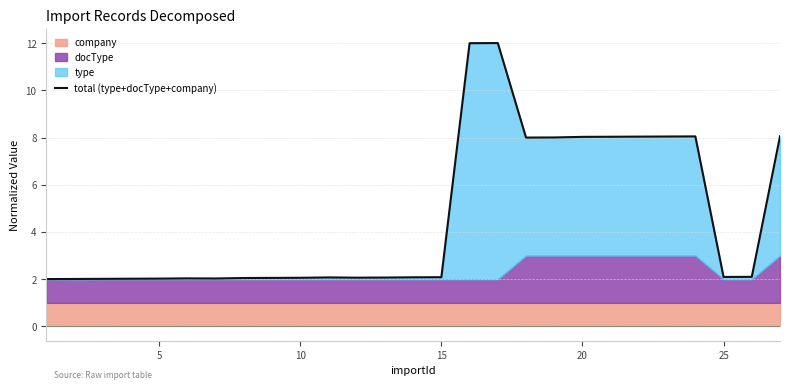

What is the minimum value shown in the chart?

2.0